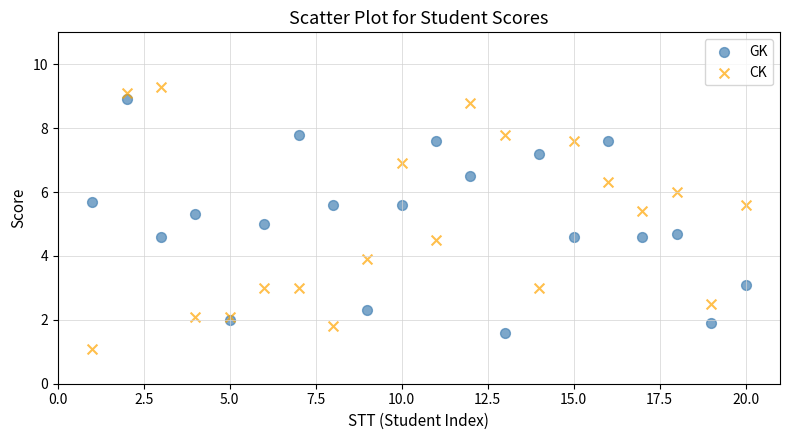

Which series has the widest spread of Y values?

CK